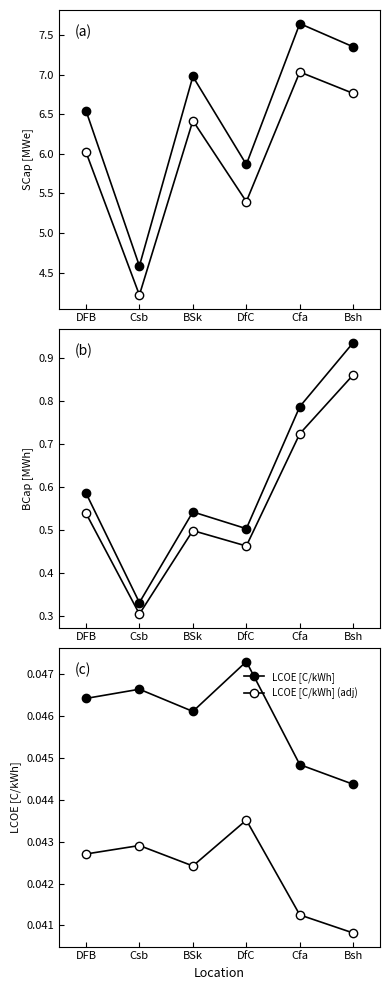

What is the difference between the BCap [MWh] values at BSk and Cfa?

0.2